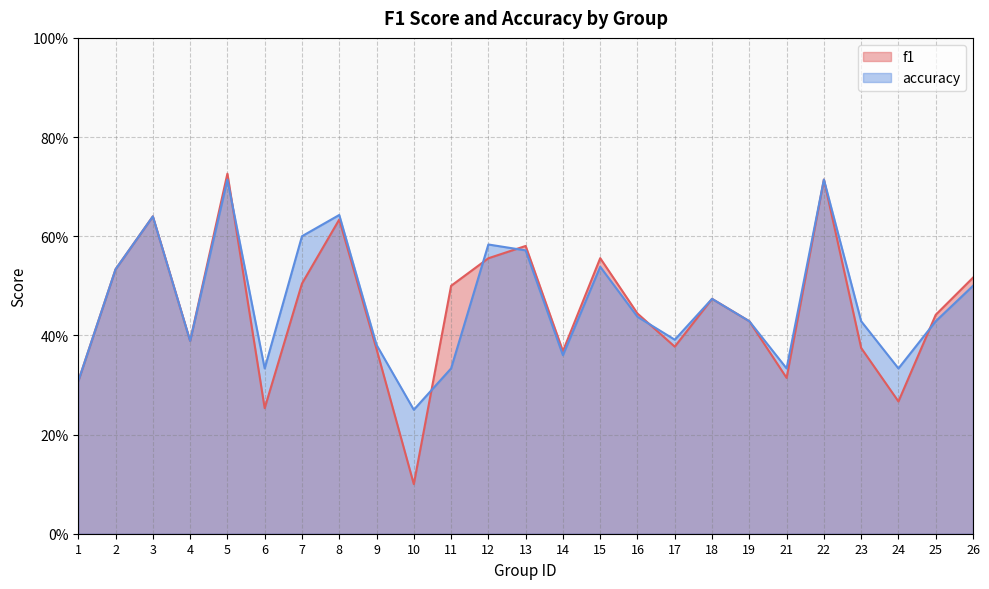

What is the value of the f1 point at the 6th from the left?

0.3